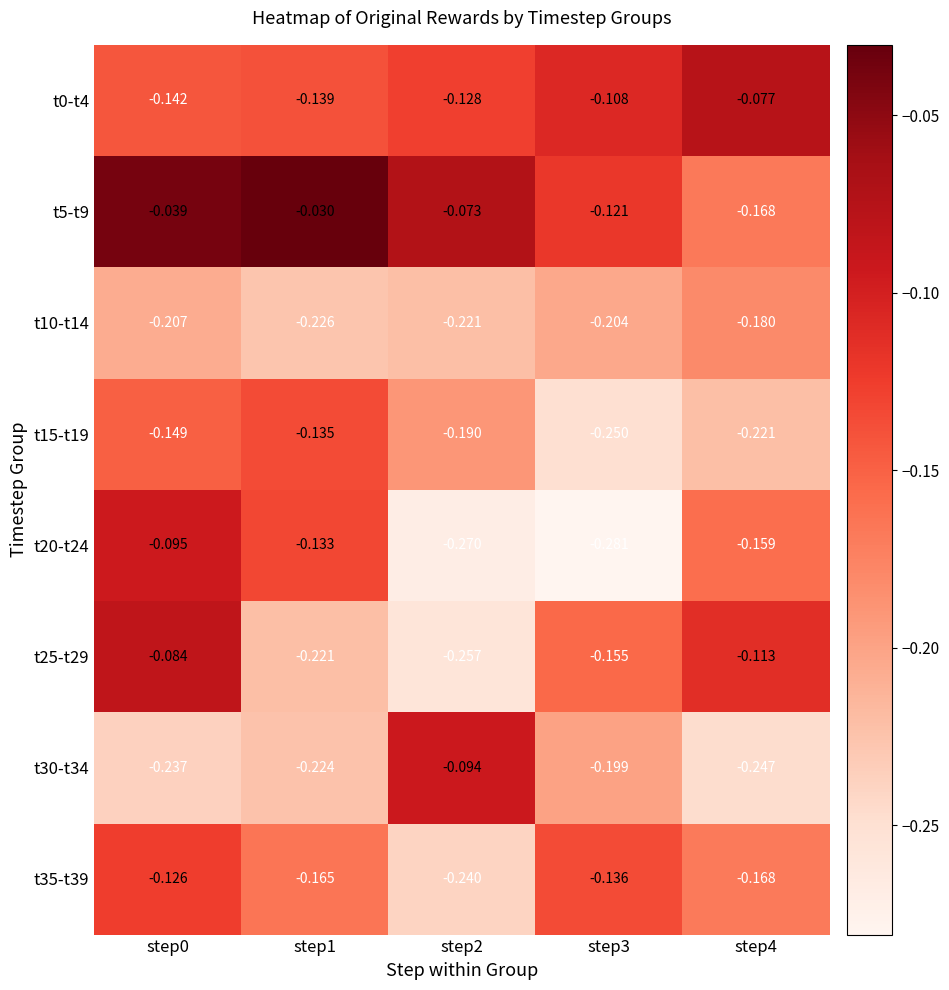

Is the value of t10-t14 at step3 greater than the value of t20-t24 at step1?

No